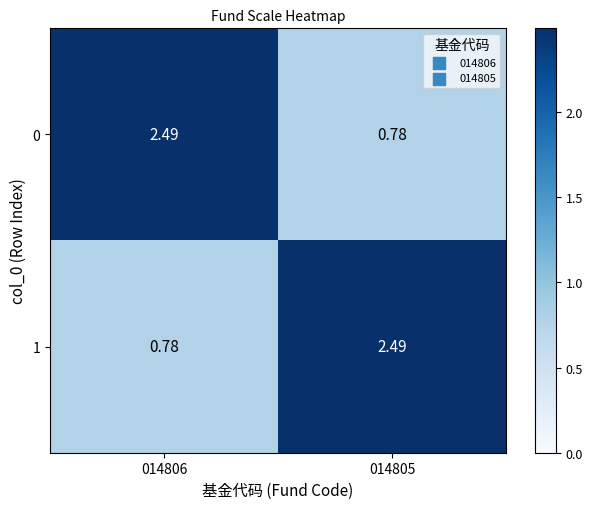

Is the value of 1 at 014806 greater than the value of 0 at 014806?

No